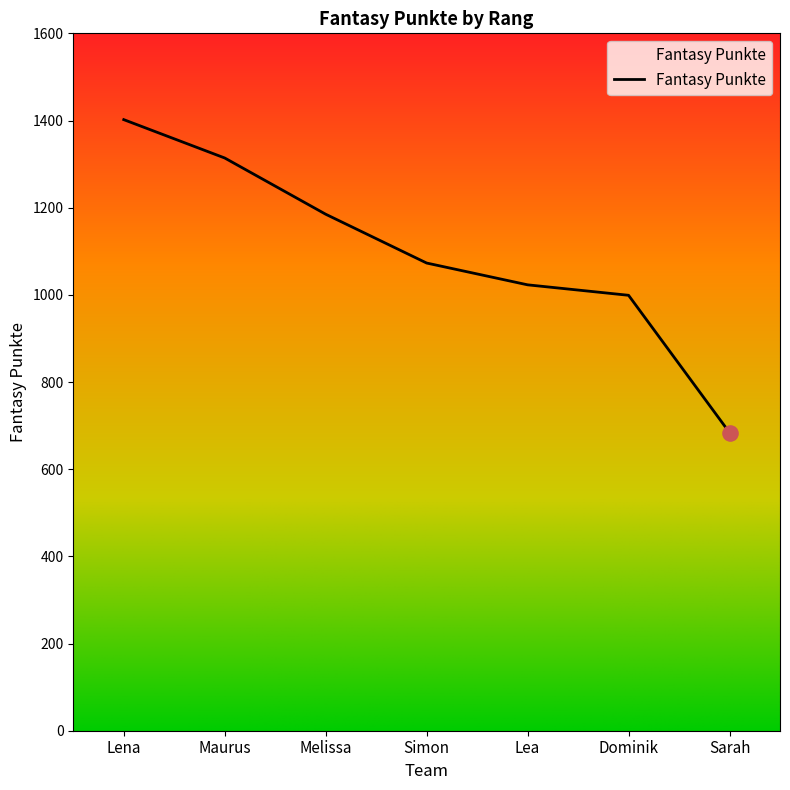

Which has a higher value, Lea or Maurus?

Maurus